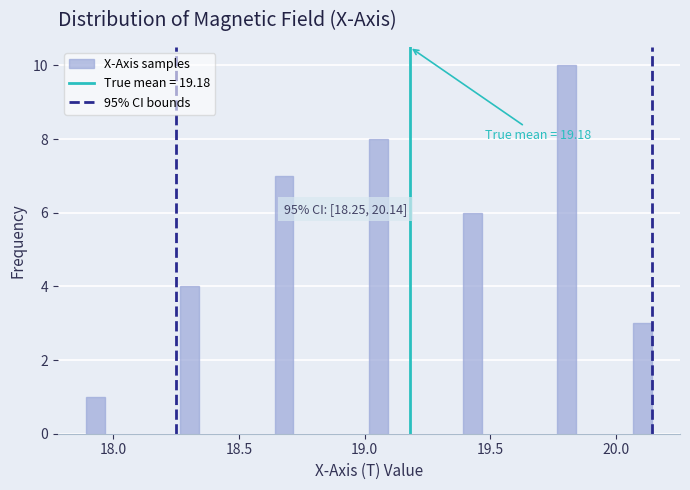

Around what value on the x-axis is the tallest bar? Give the approximate position of its centre, as read against the axis.

19.80